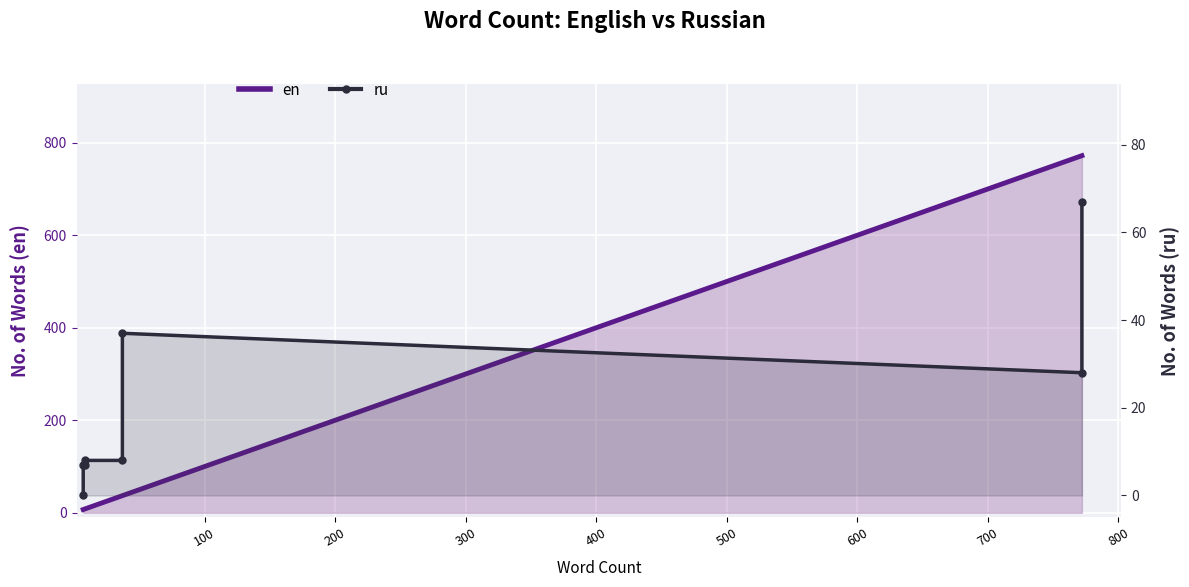

Count the number of data series in this chart.

2